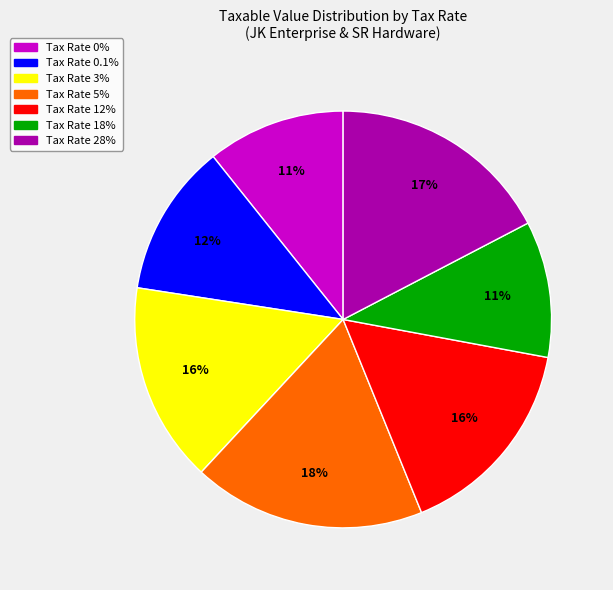

To the nearest percent, what is the difference between the largest and smallest slice percentages?

7%